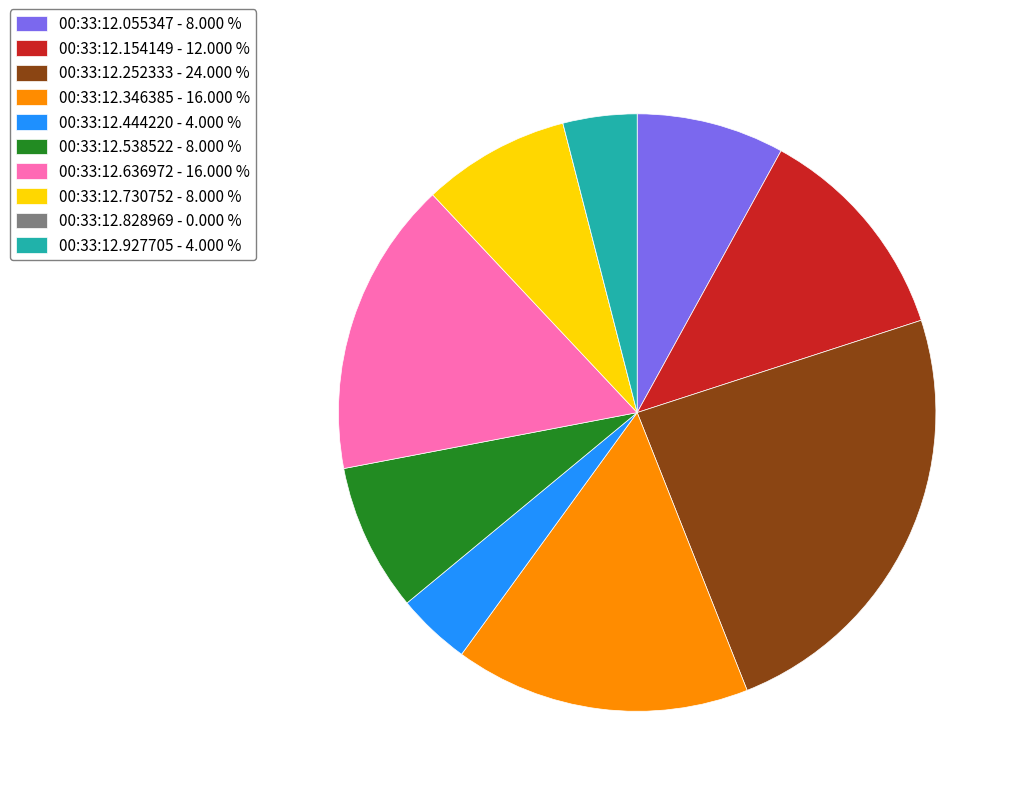

Combined, do 00:33:12.055347 - 8.000 % and 00:33:12.154149 - 12.000 % account for over 50%?

No